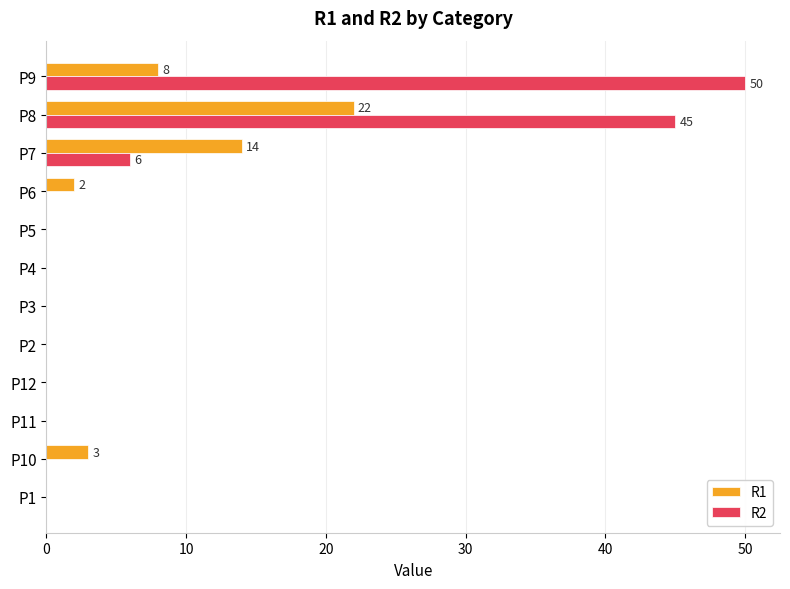

Is the value of R2 at P11 greater than the value of R1 at P6?

No